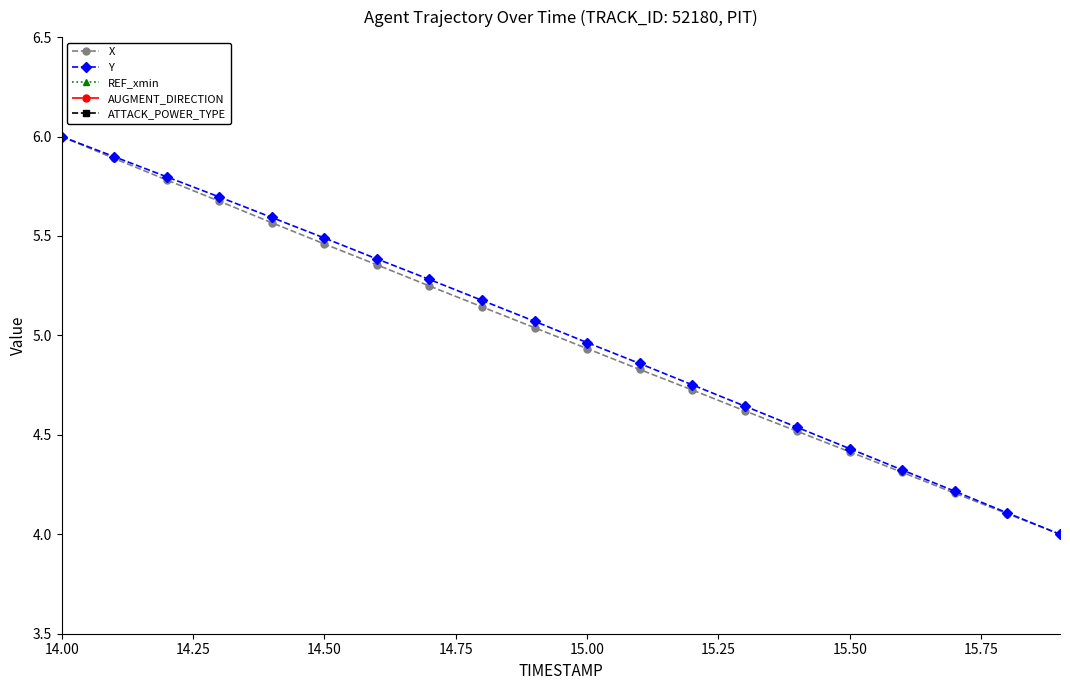

What is the lowest value of the X series?

4.0